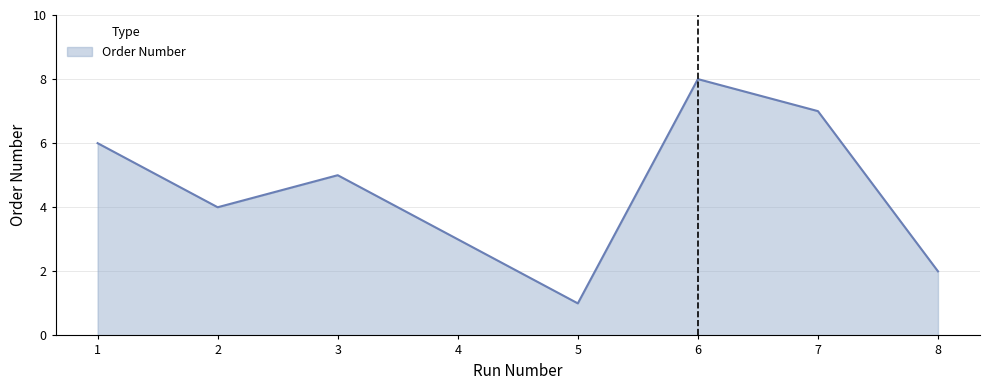

Reading left to right, what are all the values shown in this chart?

6	4	5	3	1	8	7	2